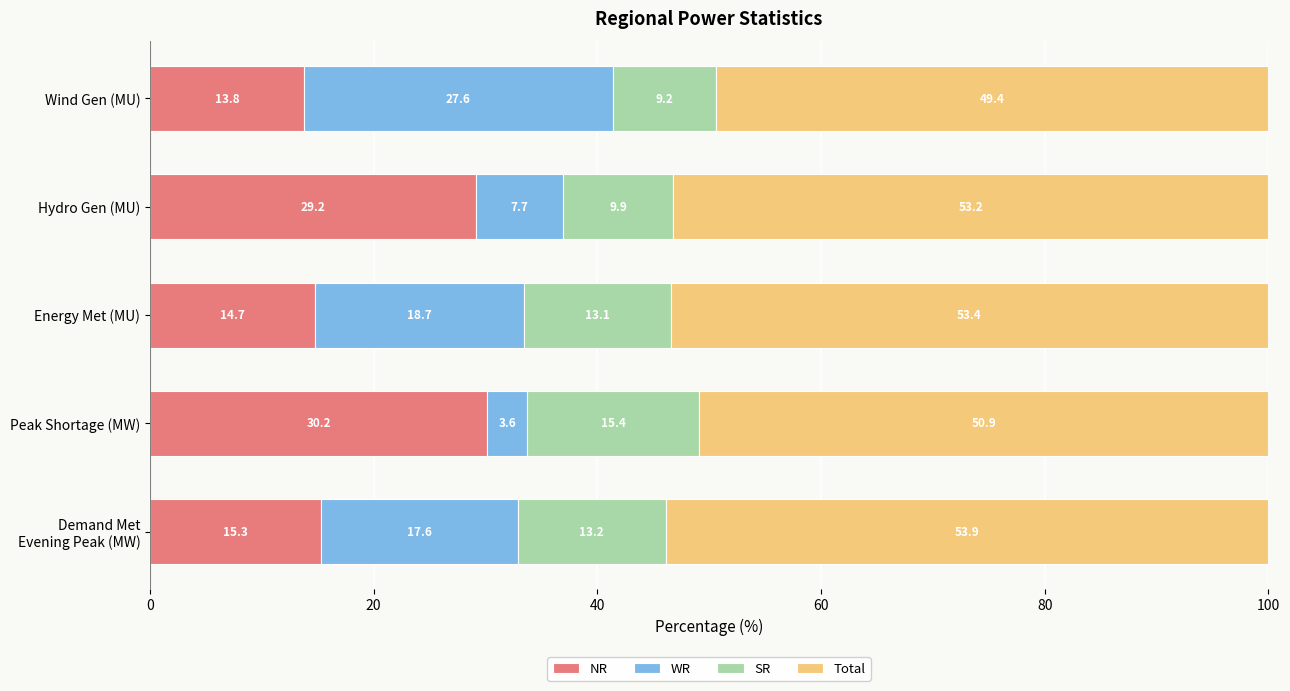

What is the maximum value for NR?

30.2